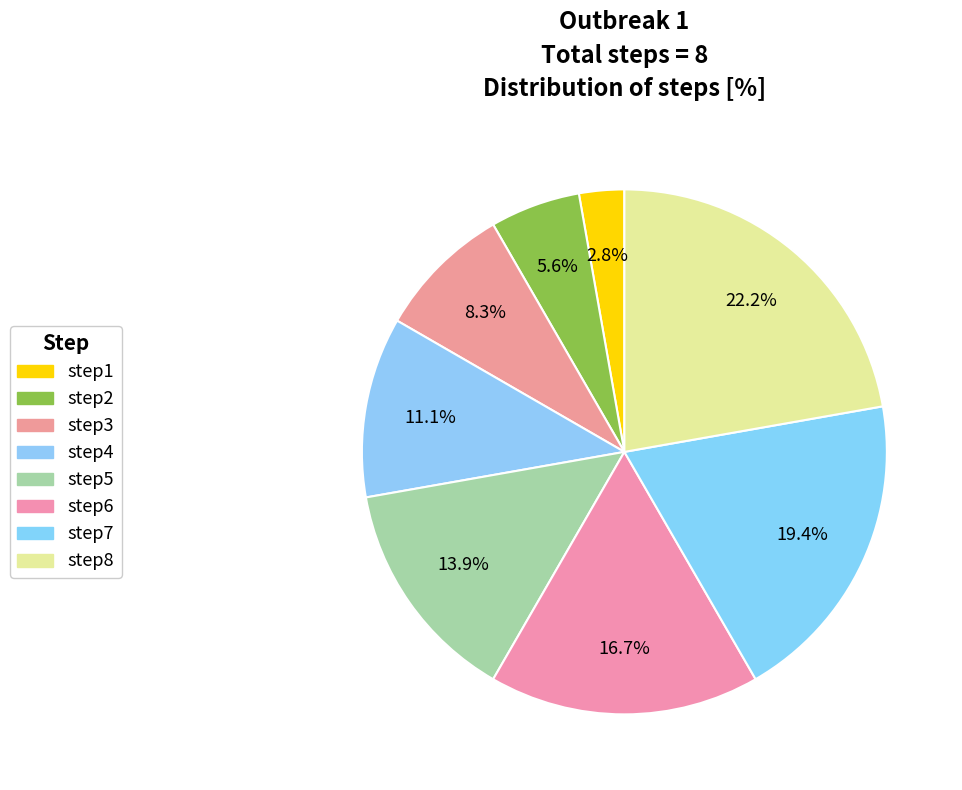

To the nearest percent, what portion does step2 represent?

6%